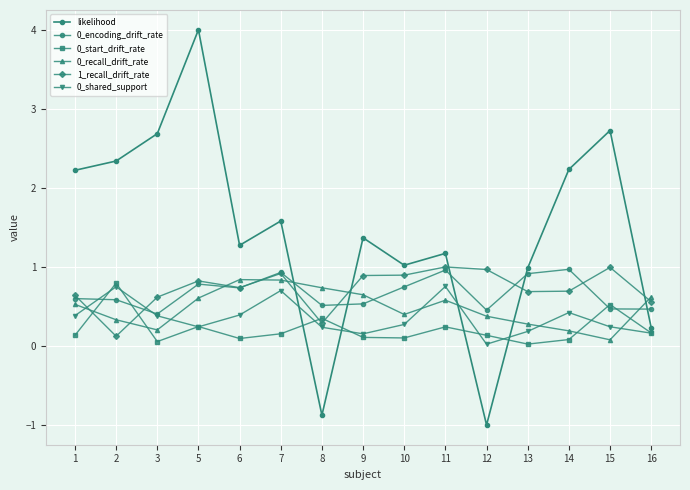

Reading right to left, extract all data points from this chart.

likelihood: 16=0.2	15=2.7	14=2.2	13=1.0	12=-1.0	11=1.2	10=1.0	9=1.4	8=-0.9	7=1.6	6=1.3	5=4.0	3=2.7	2=2.3	1=2.2
0_encoding_drift_rate: 16=0.5	15=0.5	14=1.0	13=0.9	12=0.5	11=1.0	10=0.7	9=0.5	8=0.5	7=0.9	6=0.7	5=0.8	3=0.4	2=0.6	1=0.6
0_start_drift_rate: 16=0.2	15=0.5	14=0.1	13=0.0	12=0.1	11=0.2	10=0.1	9=0.1	8=0.3	7=0.2	6=0.1	5=0.2	3=0.1	2=0.8	1=0.1
0_recall_drift_rate: 16=0.6	15=0.1	14=0.2	13=0.3	12=0.4	11=0.6	10=0.4	9=0.6	8=0.7	7=0.8	6=0.8	5=0.6	3=0.2	2=0.3	1=0.5
1_recall_drift_rate: 16=0.6	15=1.0	14=0.7	13=0.7	12=1.0	11=1.0	10=0.9	9=0.9	8=0.3	7=0.9	6=0.7	5=0.8	3=0.6	2=0.1	1=0.6
0_shared_support: 16=0.2	15=0.2	14=0.4	13=0.2	12=0.0	11=0.8	10=0.3	9=0.2	8=0.2	7=0.7	6=0.4	5=0.2	3=0.4	2=0.7	1=0.4